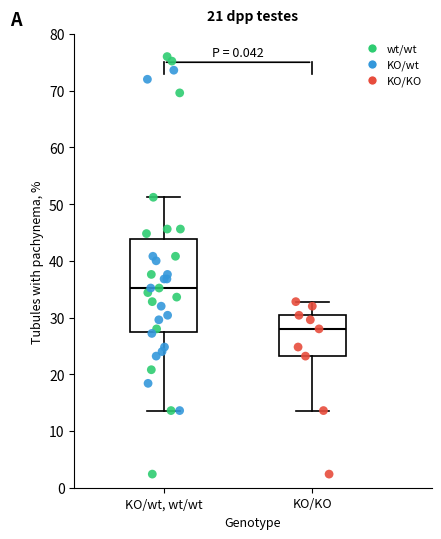

Where does the upper whisker of the box for KO/KO end on the y-axis? The values are not printed on the chart, so give them approximately, as read against the axis.

33